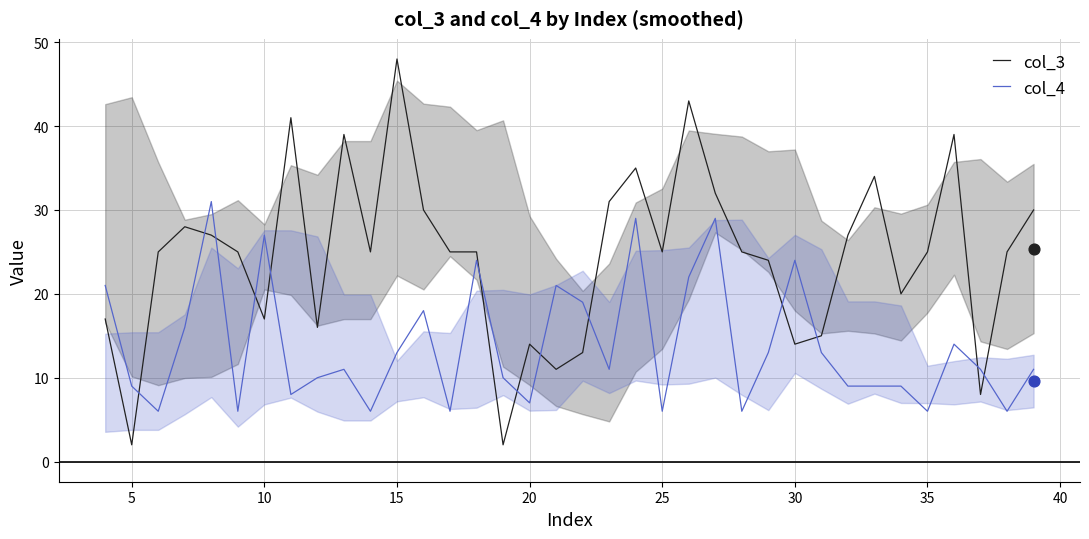

How many intersections are there between col_4 and col_3?

13